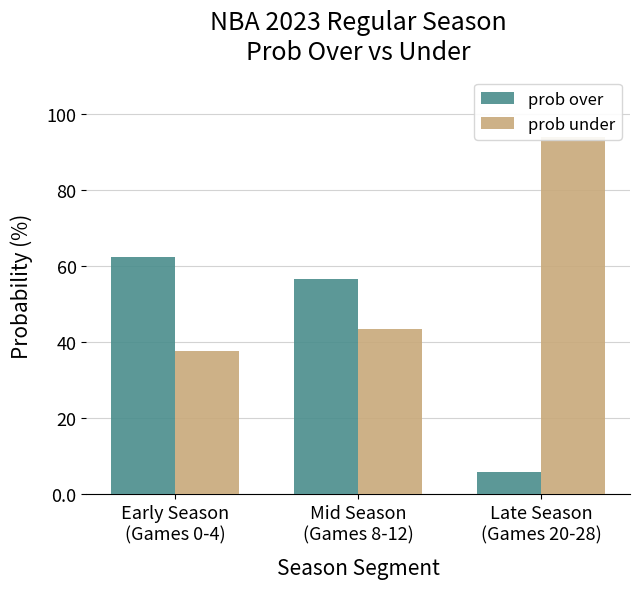

What is the maximum value for prob under?

94.0